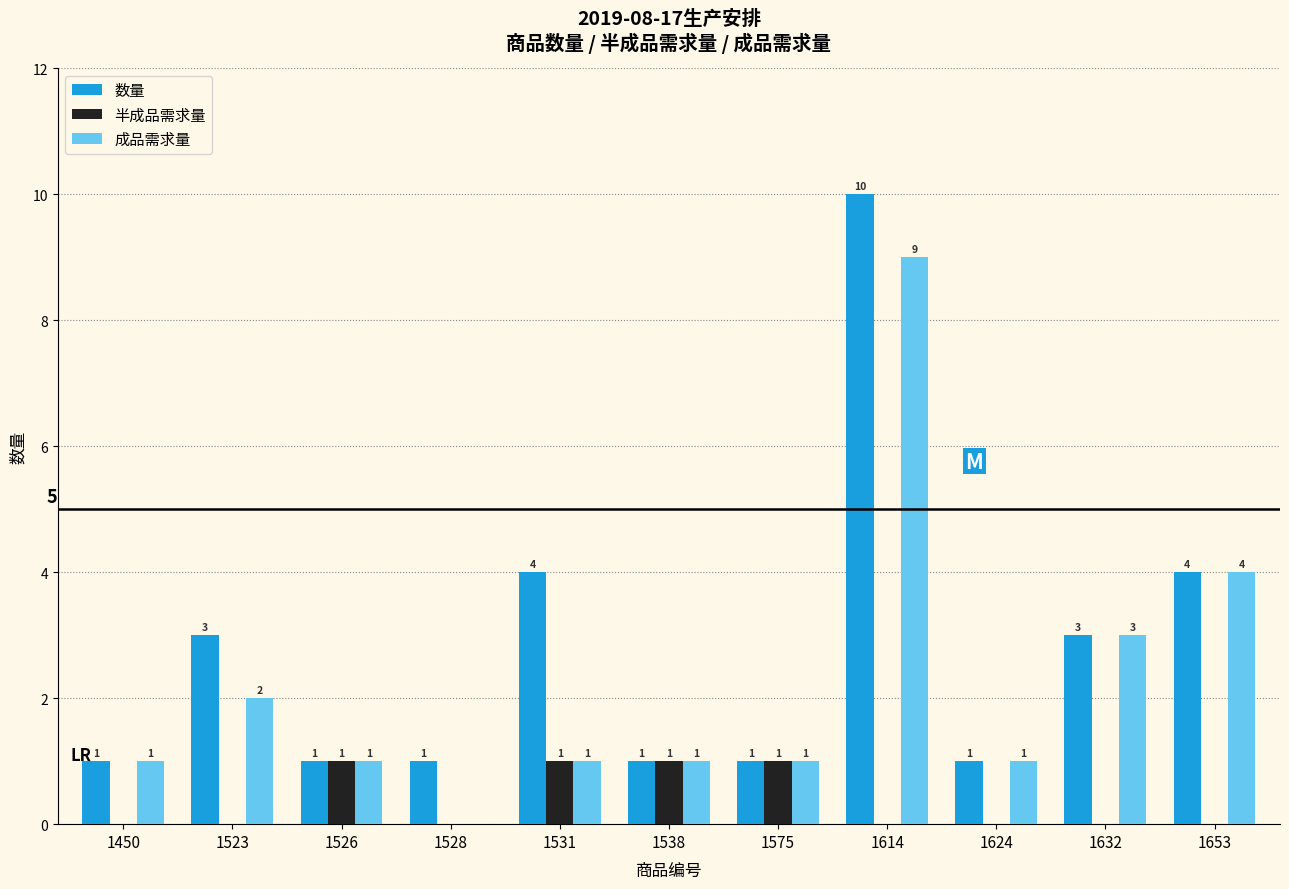

Is it true that 半成品需求量 equals 2 at 1526?

False